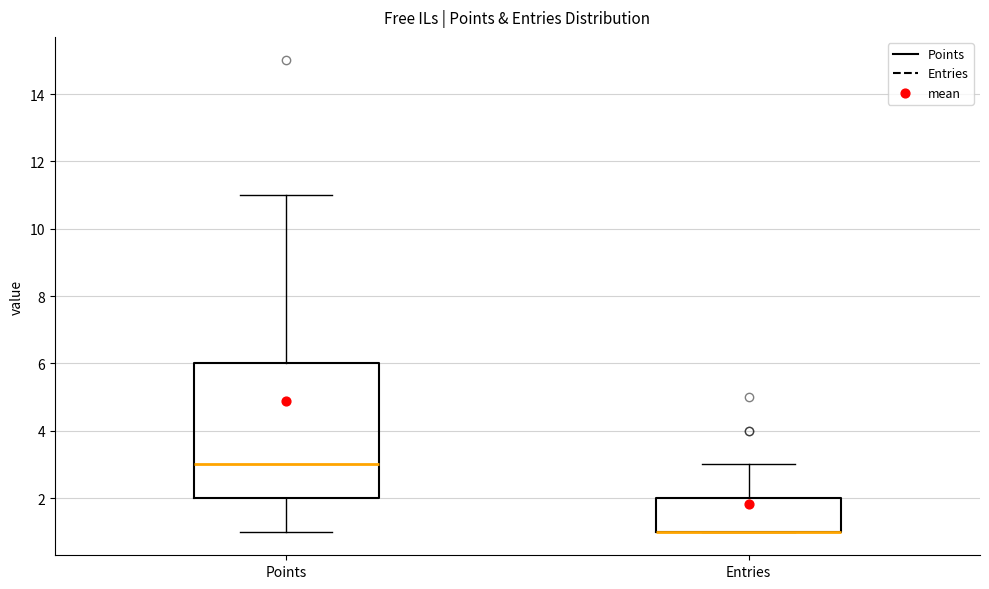

Reading left to right, read every box against the y-axis: the position of its median line, the range the box covers, and the ends of its whiskers. The values are not printed on the chart, so give them approximately, as read against the axis.

Points: median 3, box 2 to 6, whiskers 1 to 11
Entries: median 1 (drawn on the box's lower edge), box 1 to 2, whiskers 1 to 3